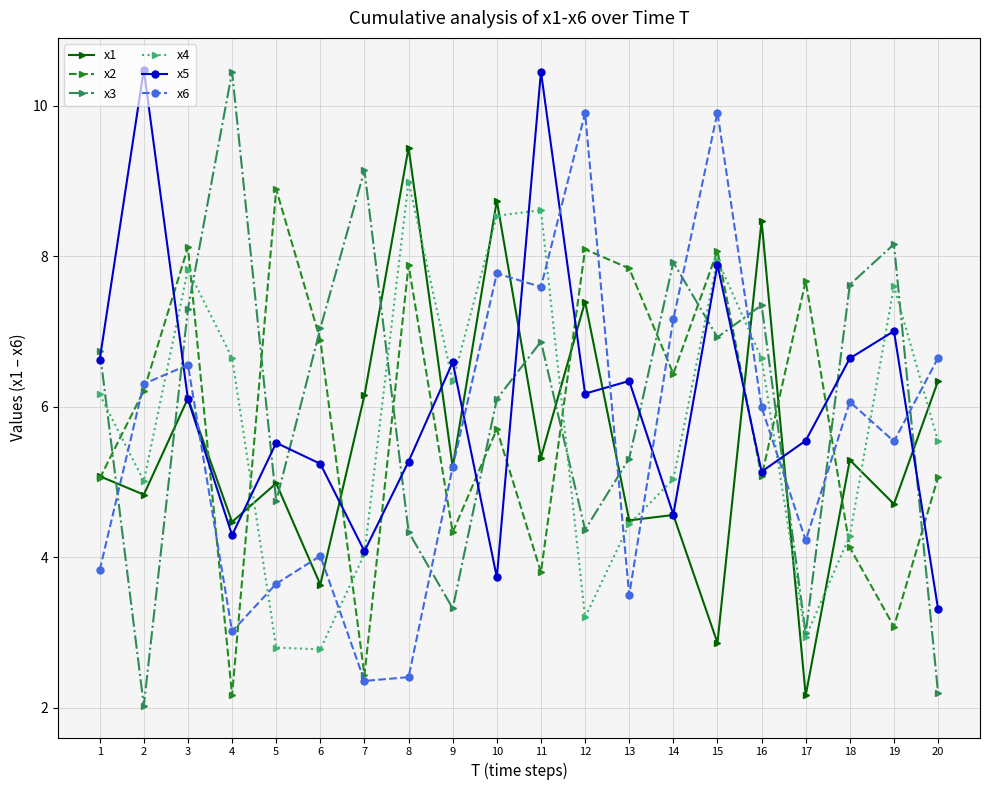

Where does the x1 series first go above 5?

1